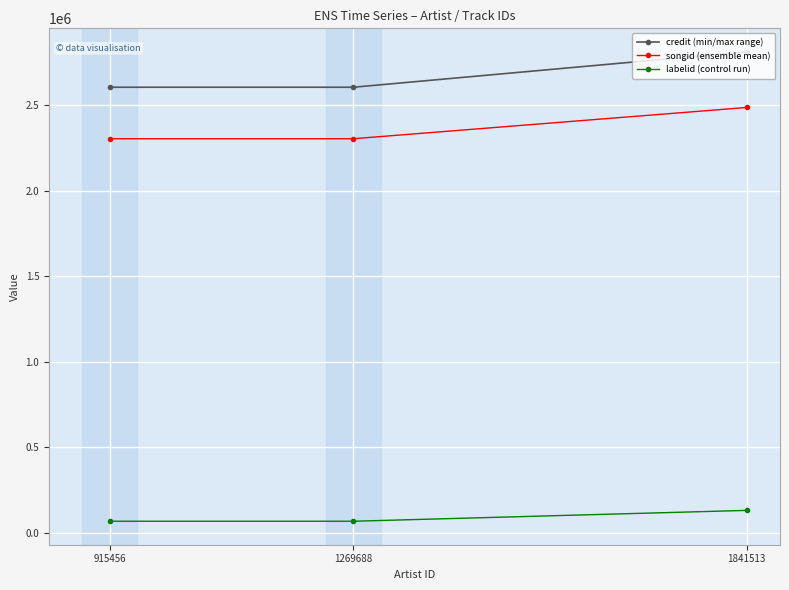

What is the difference between the labelid (control run) values at 1841513 and 1269688?

63464